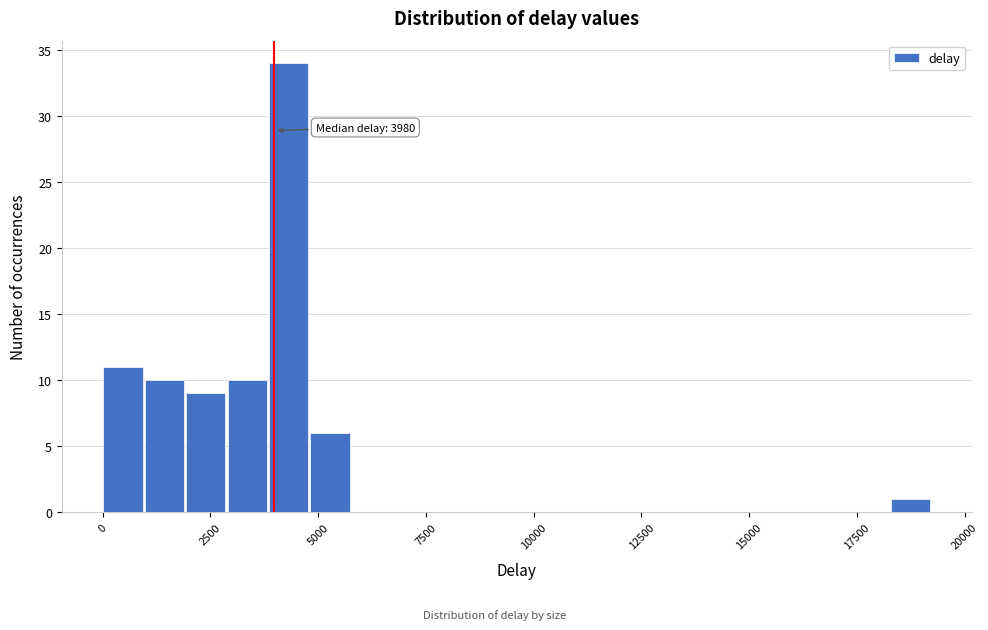

Read against the x-axis, roughly where is the centre of the tallest bar?

4500